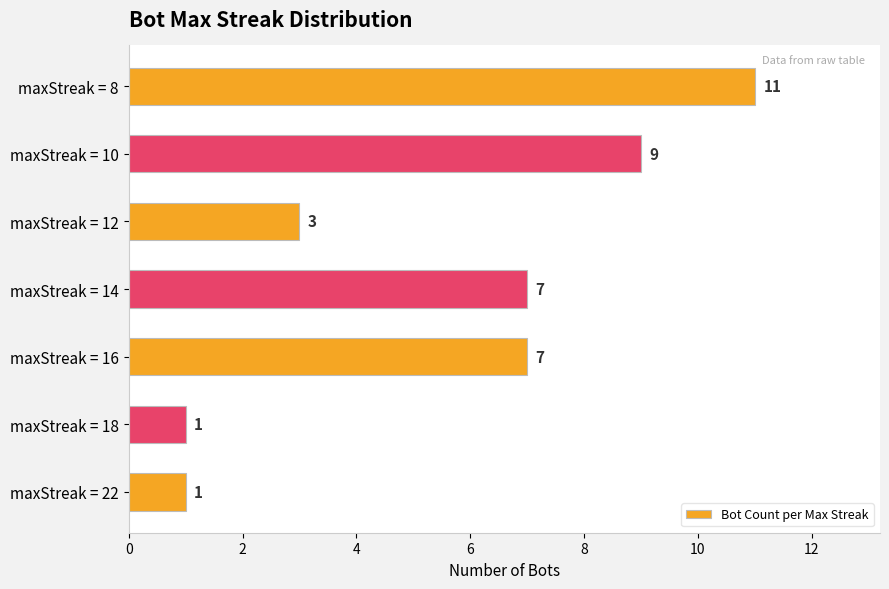

Count the values in the range 1 to 9.

6